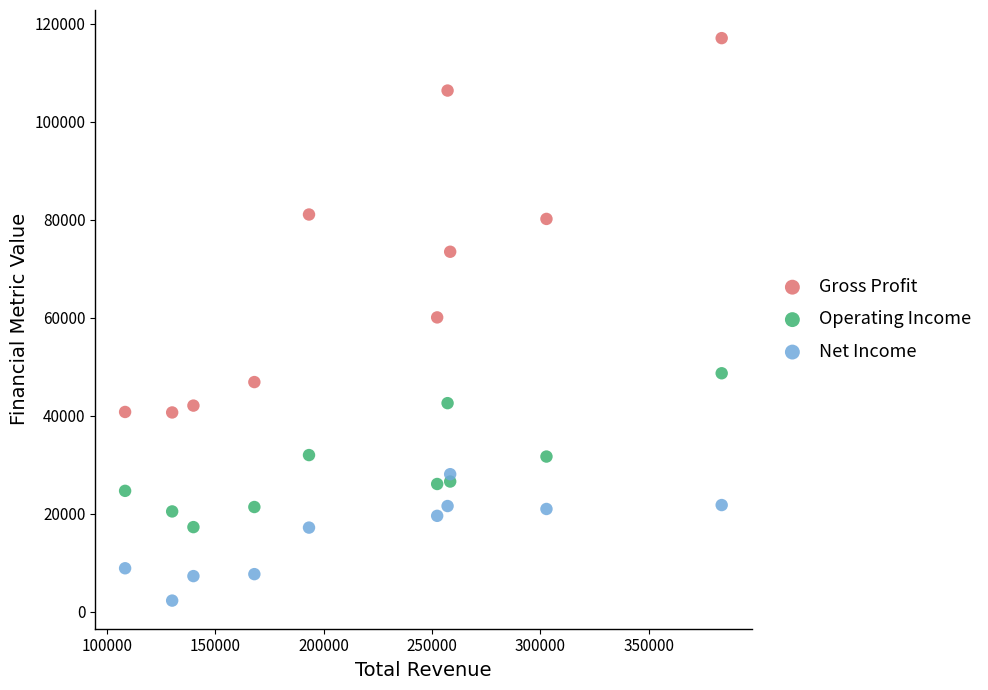

Which series has the largest Y range (max minus min)?

Gross Profit